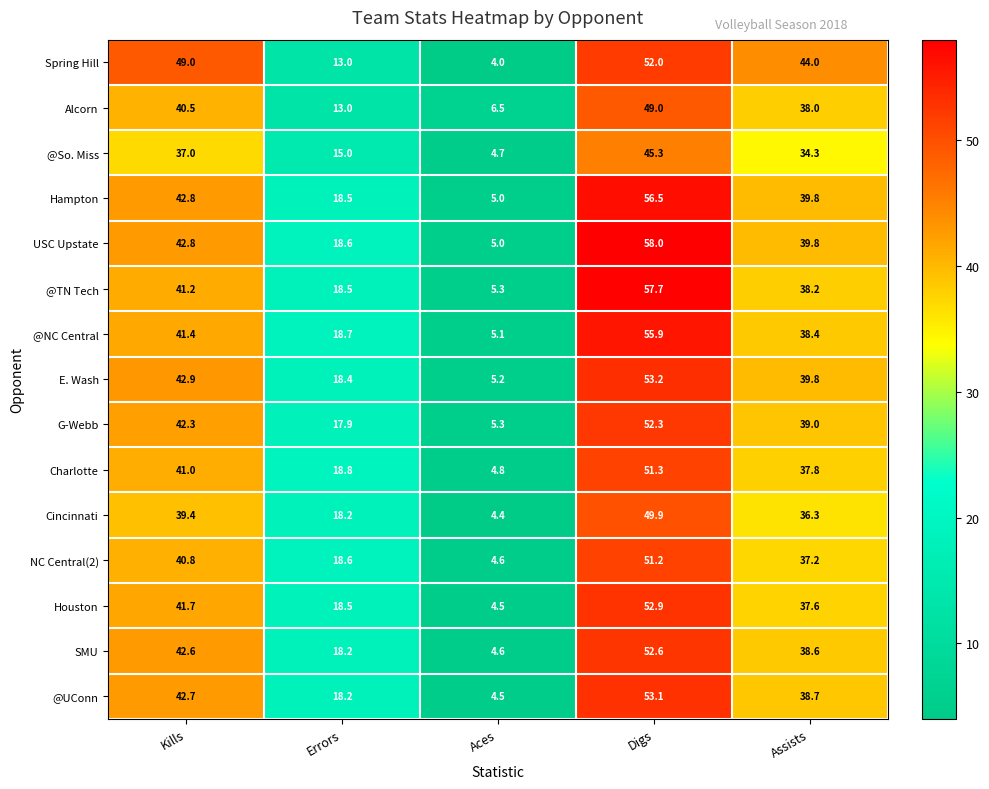

What is the difference between the highest and lowest values at Kills?

12.0